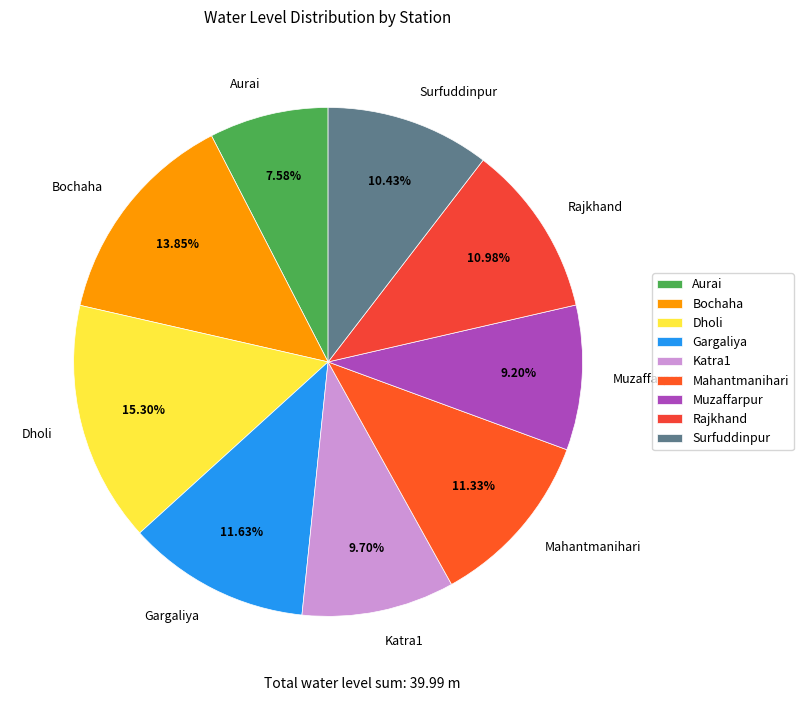

Between Dholi and Bochaha, which is larger?

Dholi